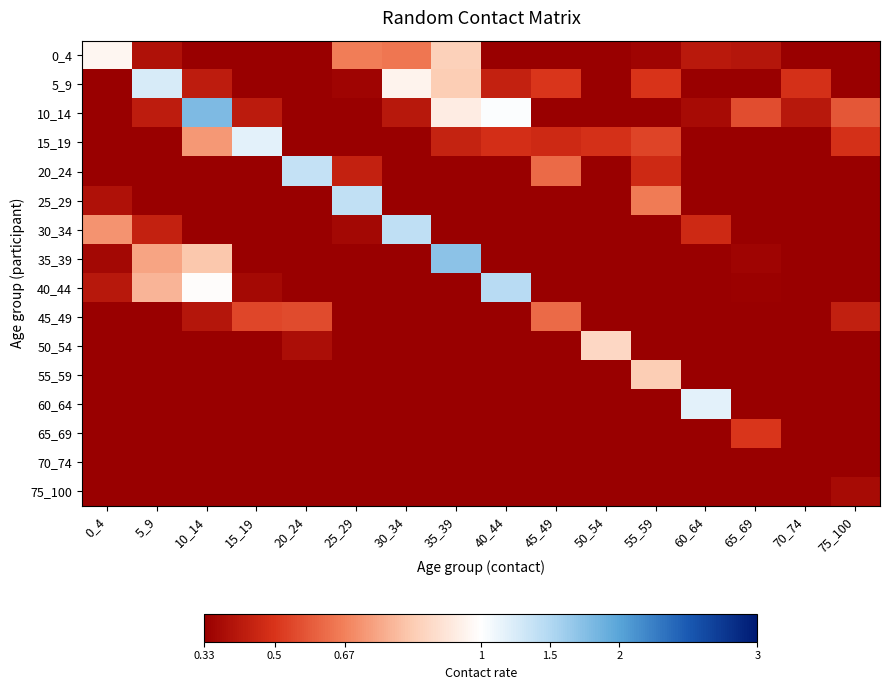

Count the number of data series in this chart.

16